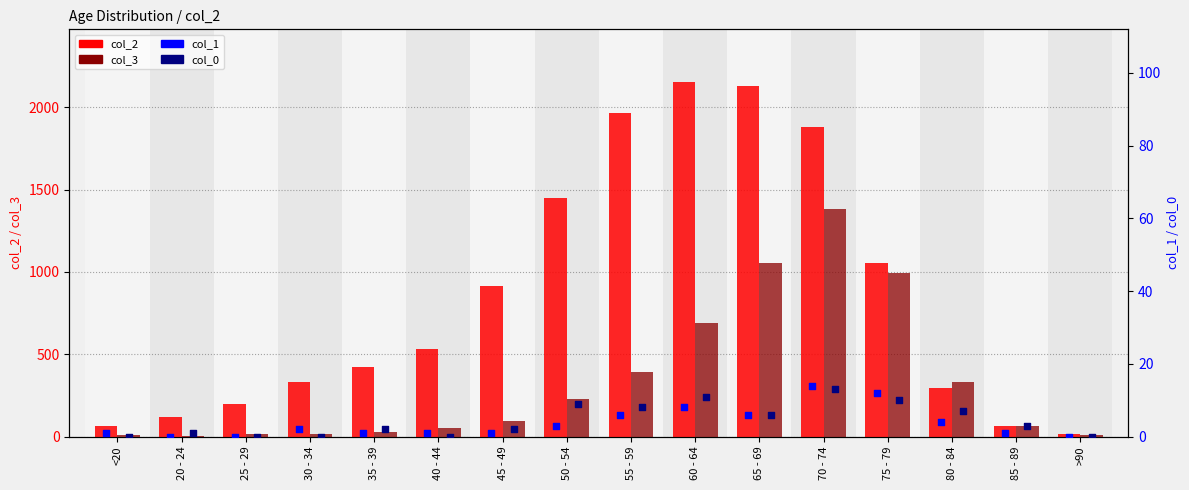

Which series contains the highest Y value?

col_2